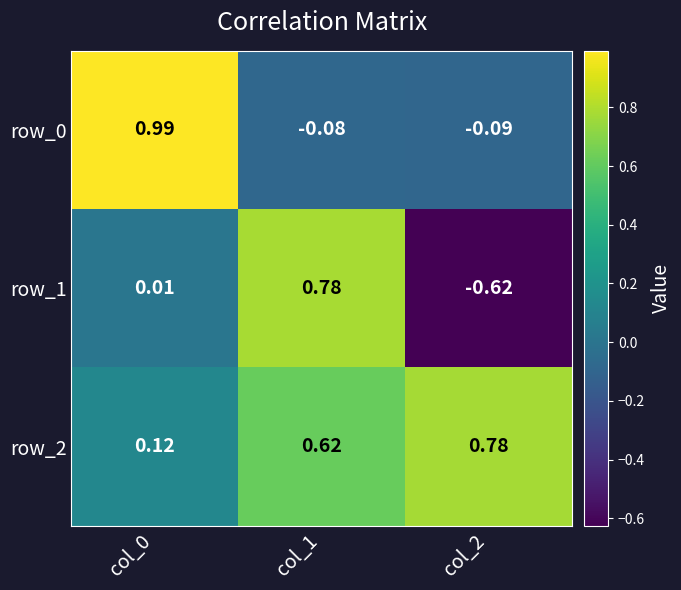

Is the value of row_0 at col_0 greater than the value of row_1 at col_1?

Yes